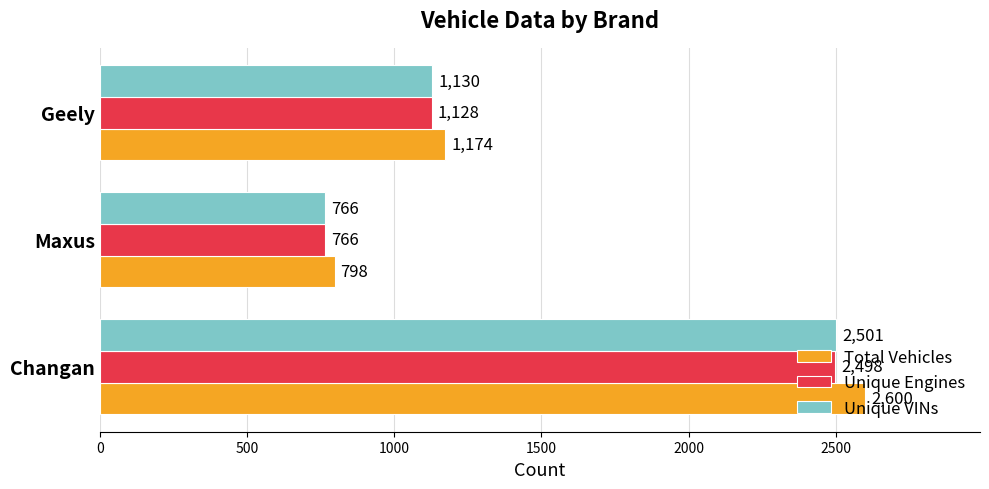

Is it true that Unique VINs equals 694 at Geely?

False